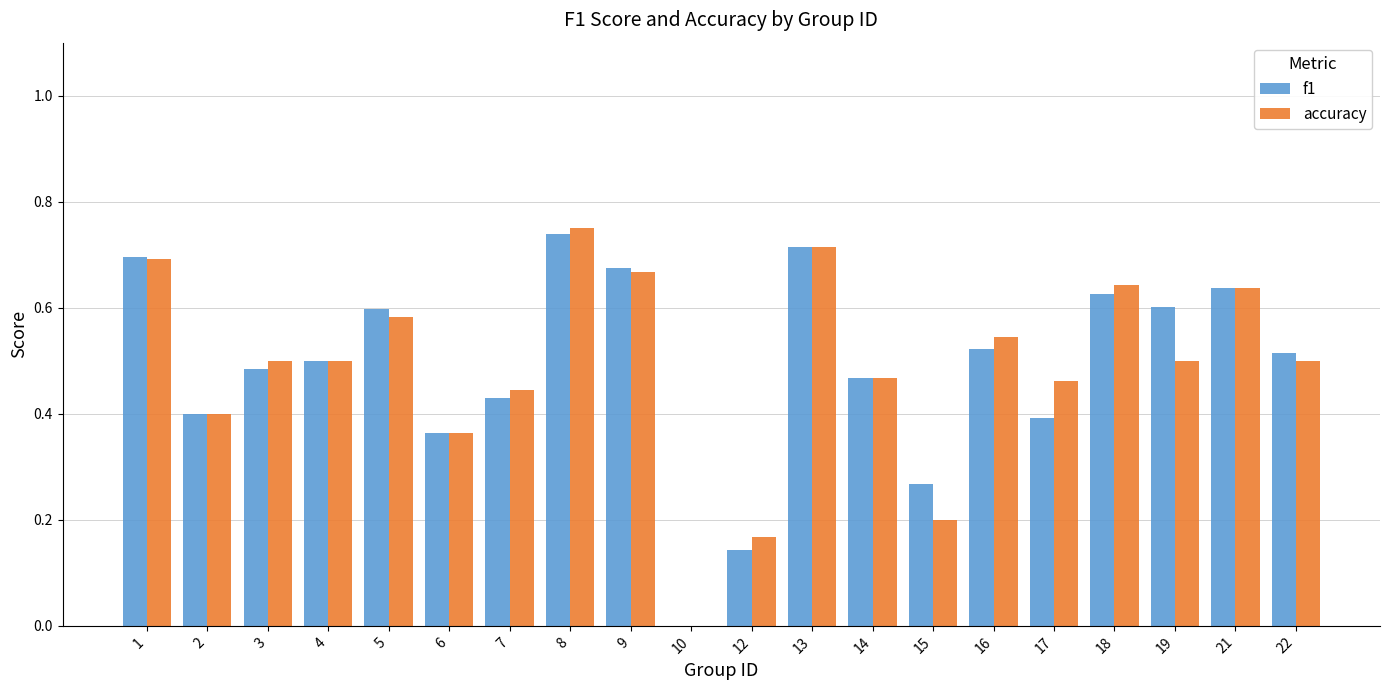

At which label does accuracy reach its peak?

8